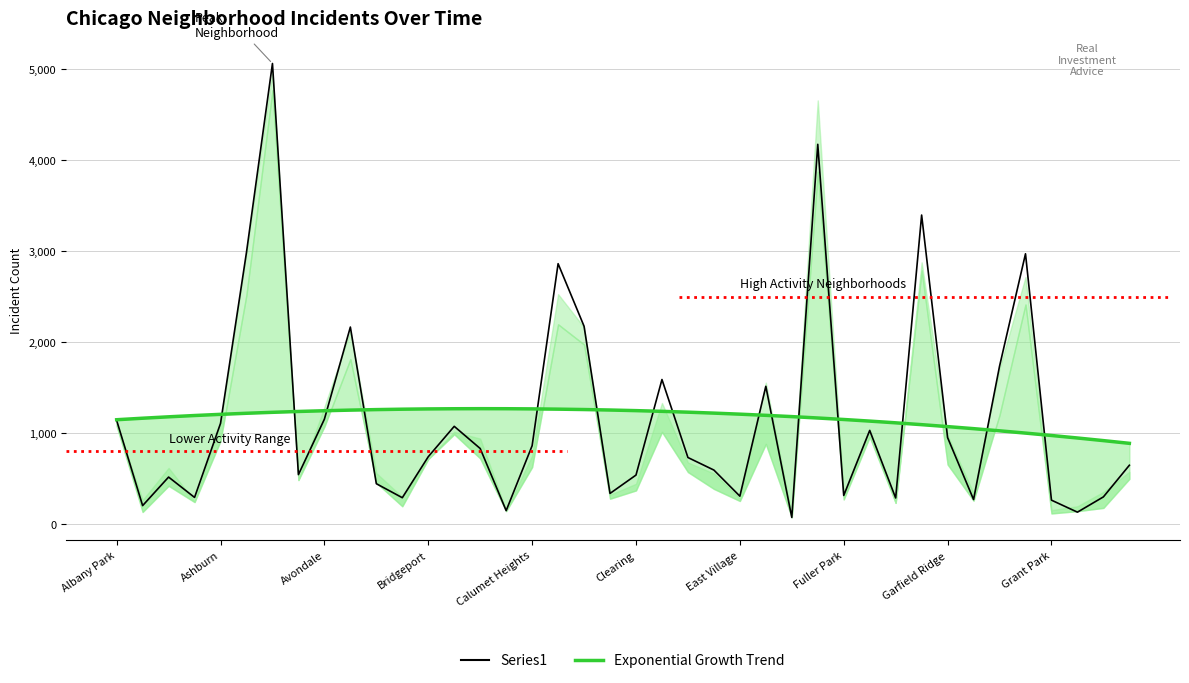

What is the average value of the Exponential Growth Trend series?

1167.4